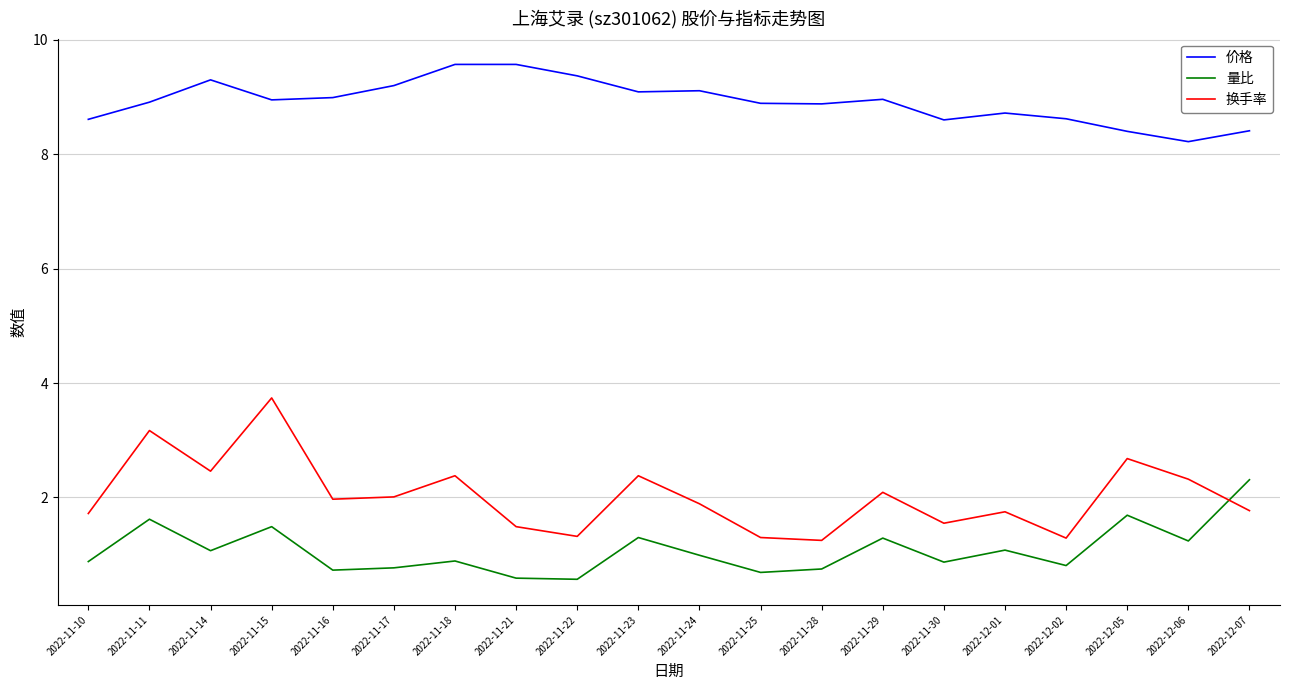

Is it true that 量比 equals 1.3 at 2022-11-29?

True